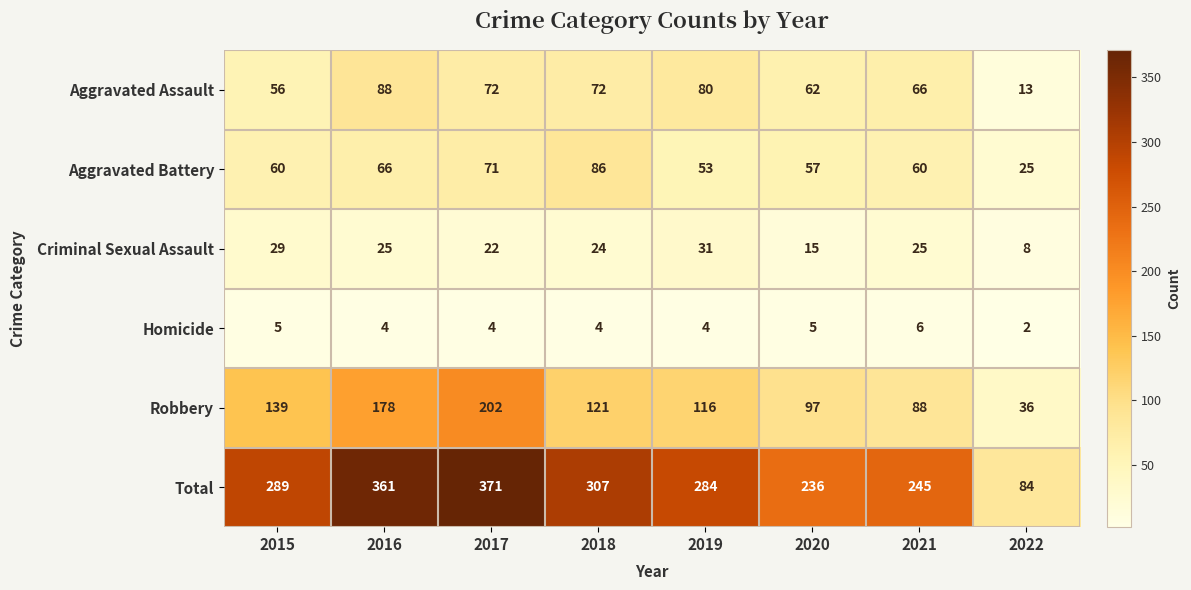

At how many categories does at least one series exceed 48?

8